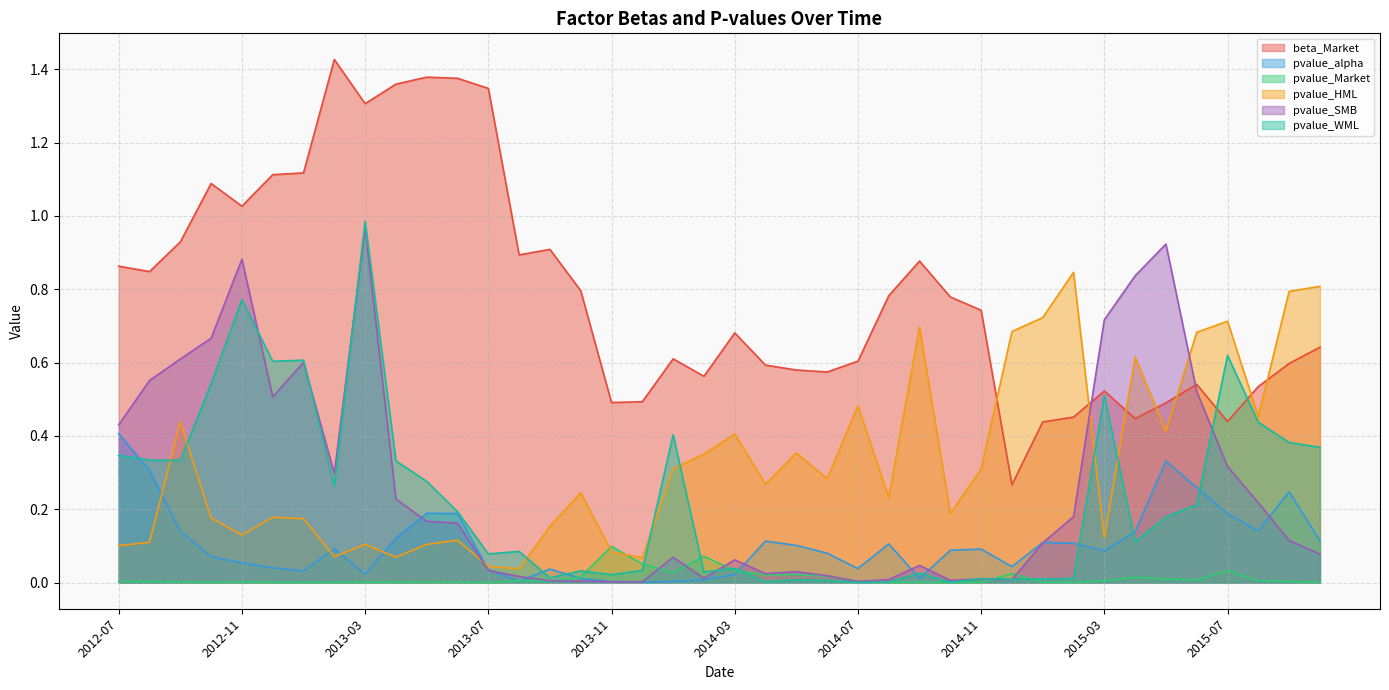

Which category has the highest value across all series?

2013-02